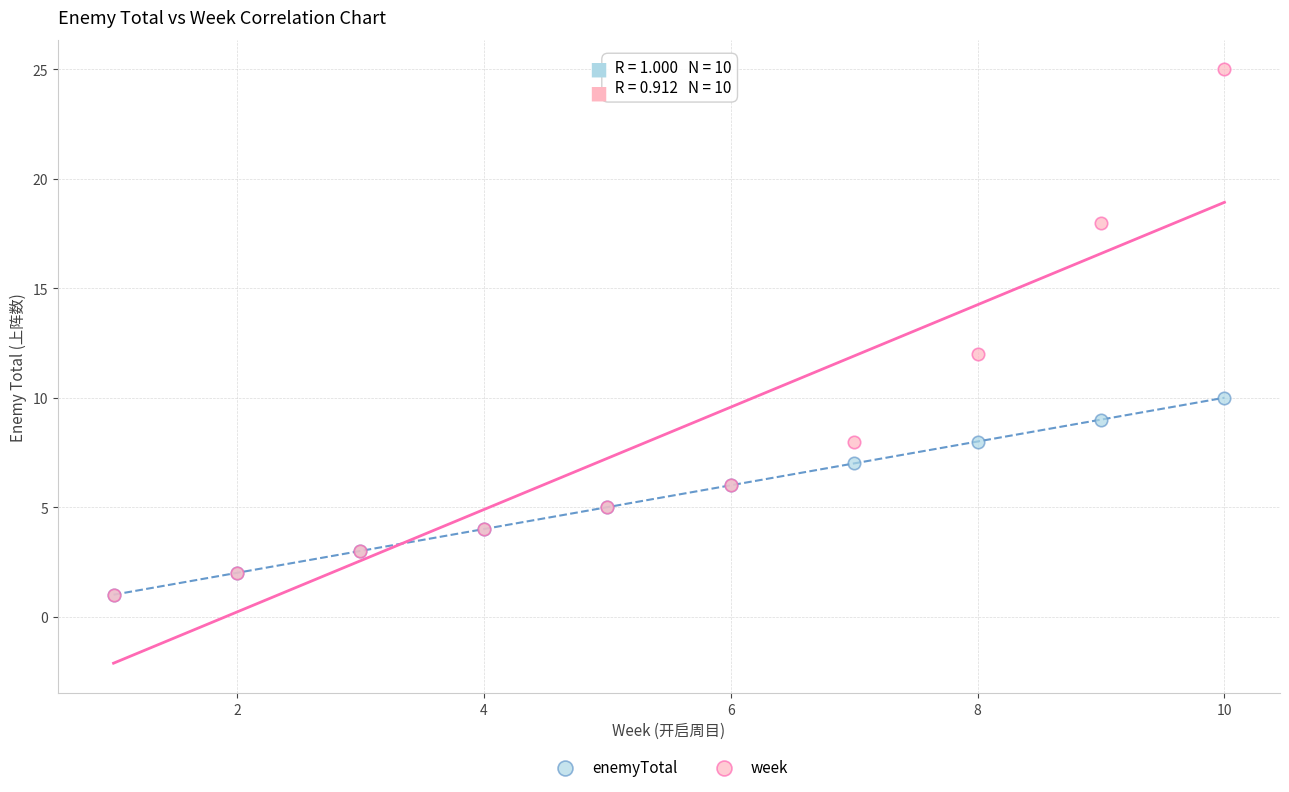

Which series reaches the maximum Y coordinate?

week